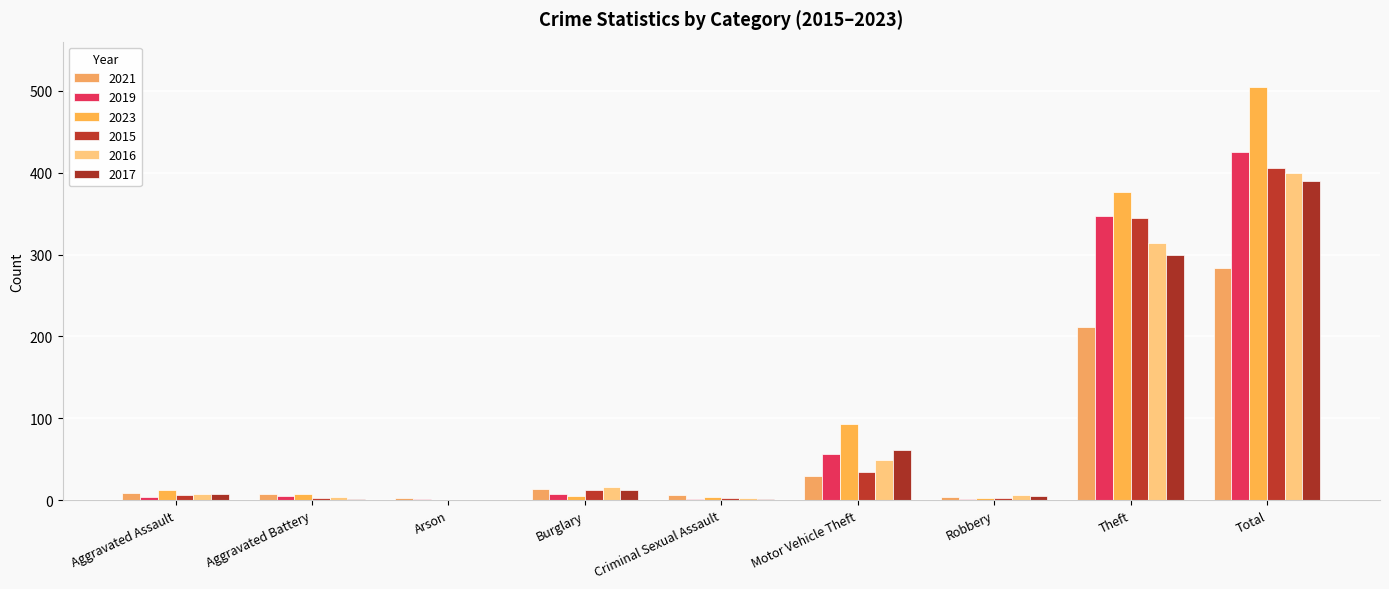

The value of 2019 at Burglary is 4. True or false?

False